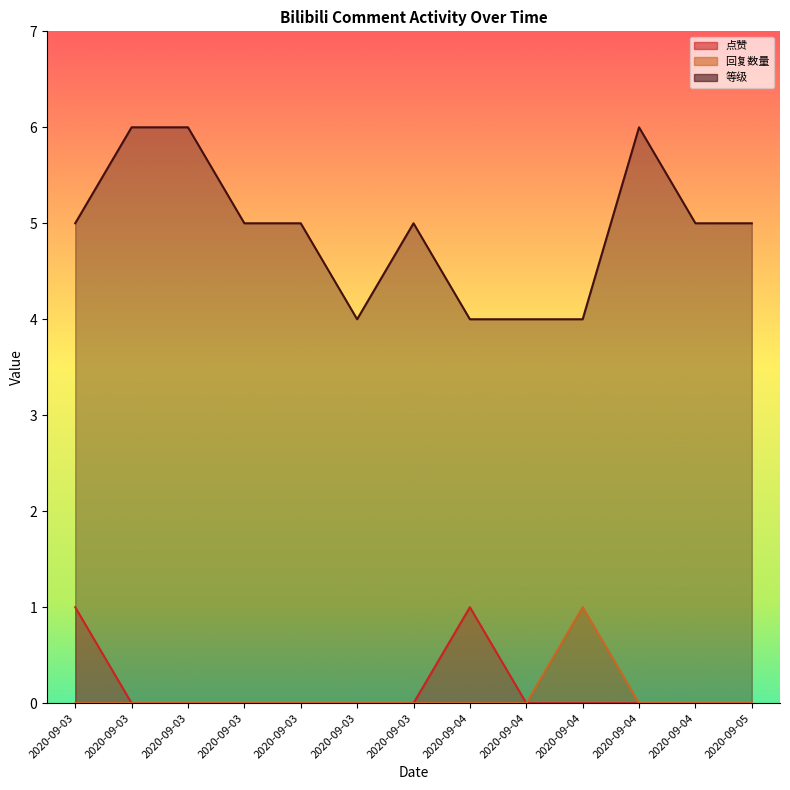

Which series has the largest total across all categories?

等级